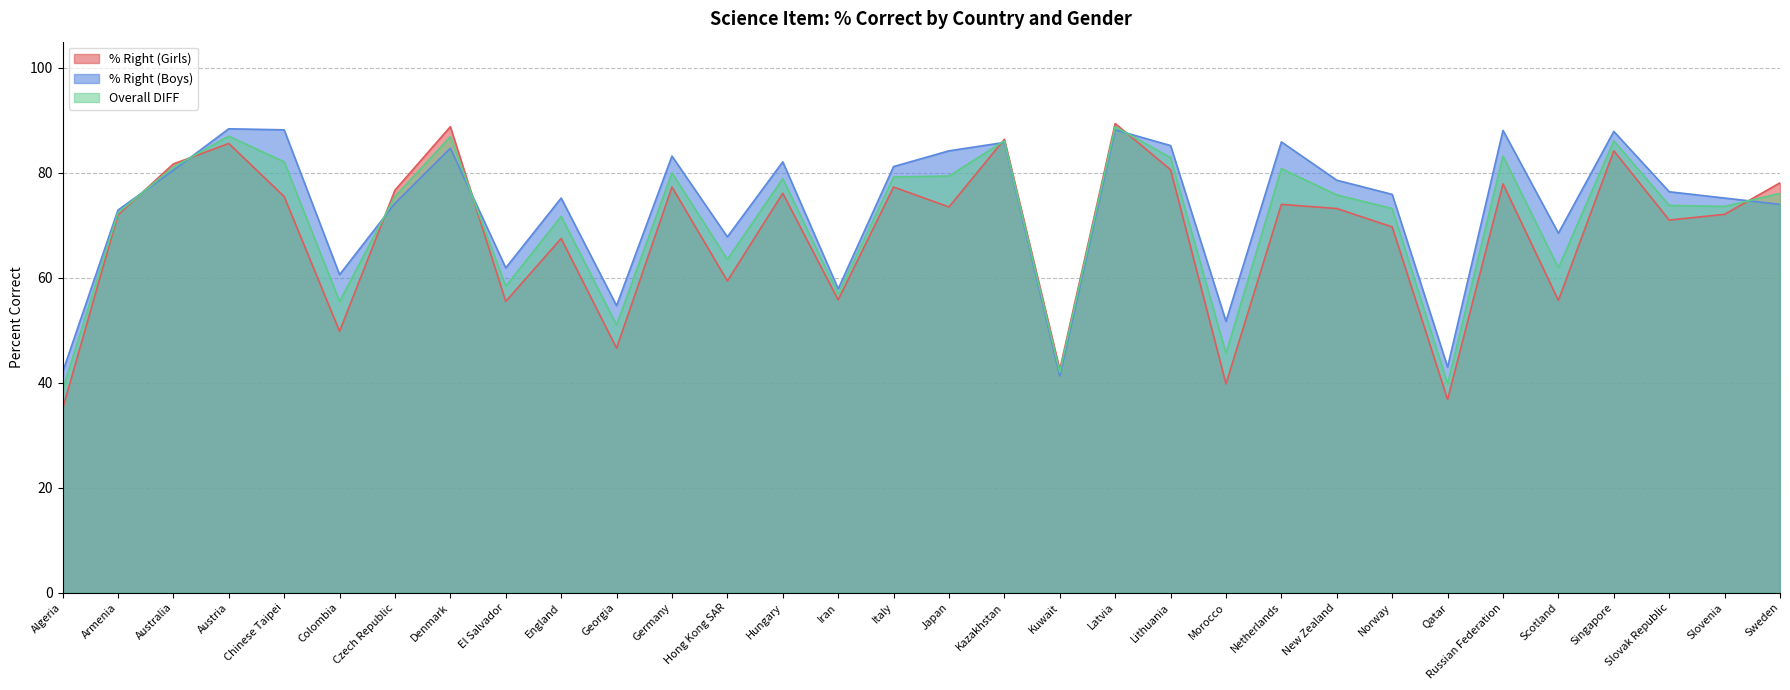

Which series has the largest range (max minus min)?

% Right (Girls)